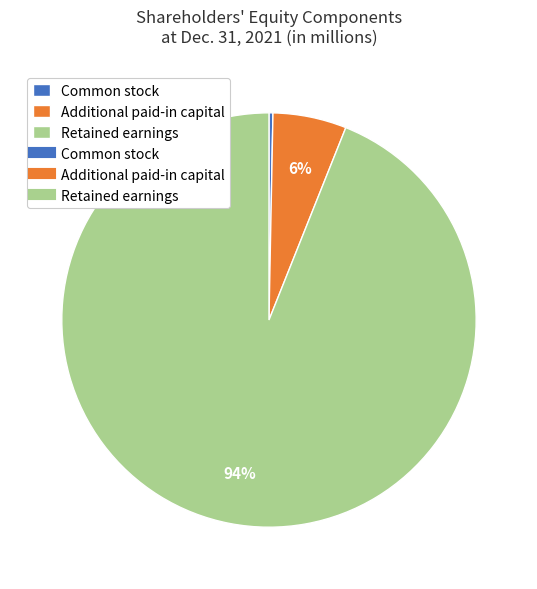

Does any single category account for the majority?

Yes